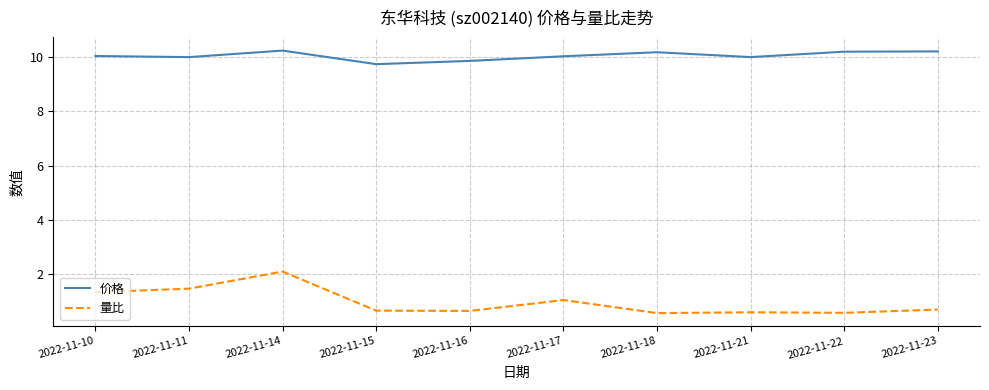

What is the spread (max minus min) of values at 2022-11-18?

9.6